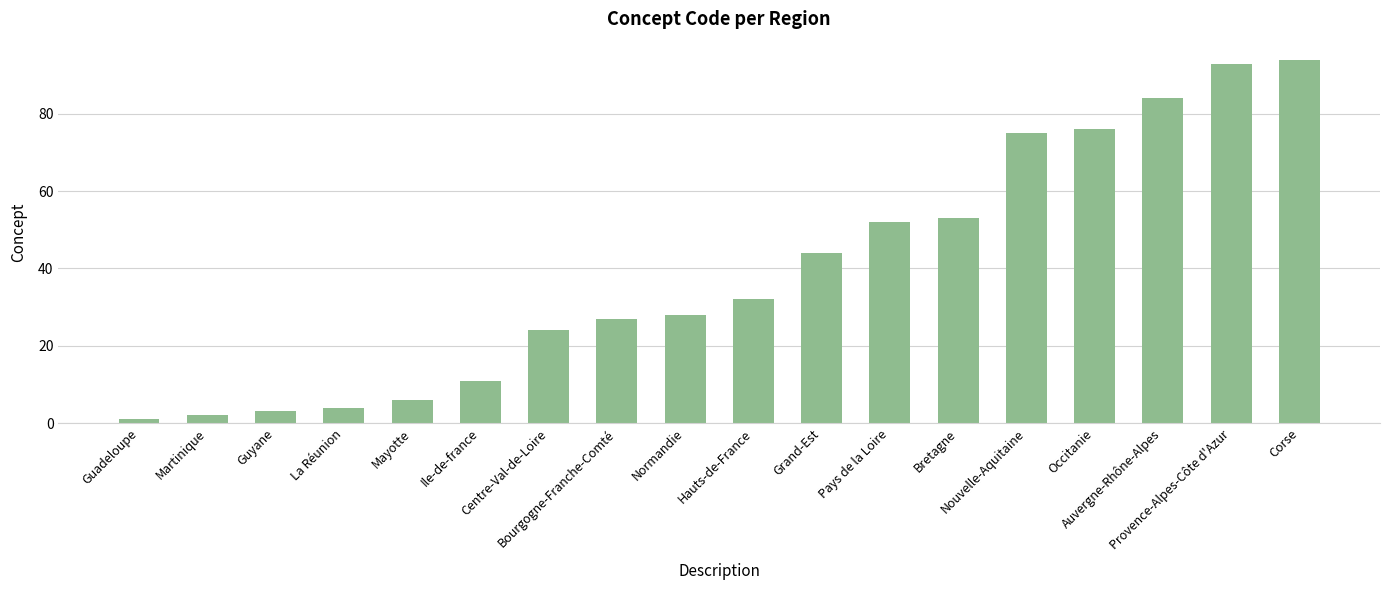

What value does the data have at Centre-Val-de-Loire, to the nearest 10?

20